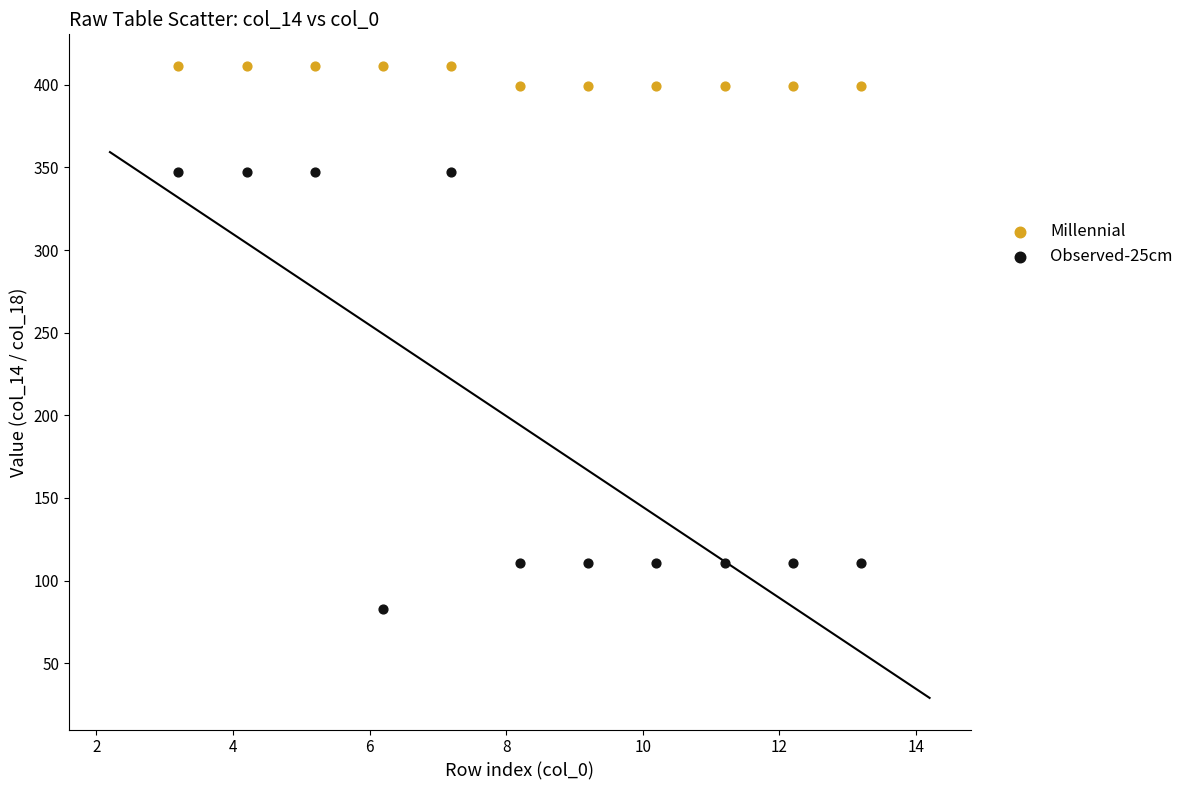

Which series reaches the minimum Y coordinate?

Observed-25cm